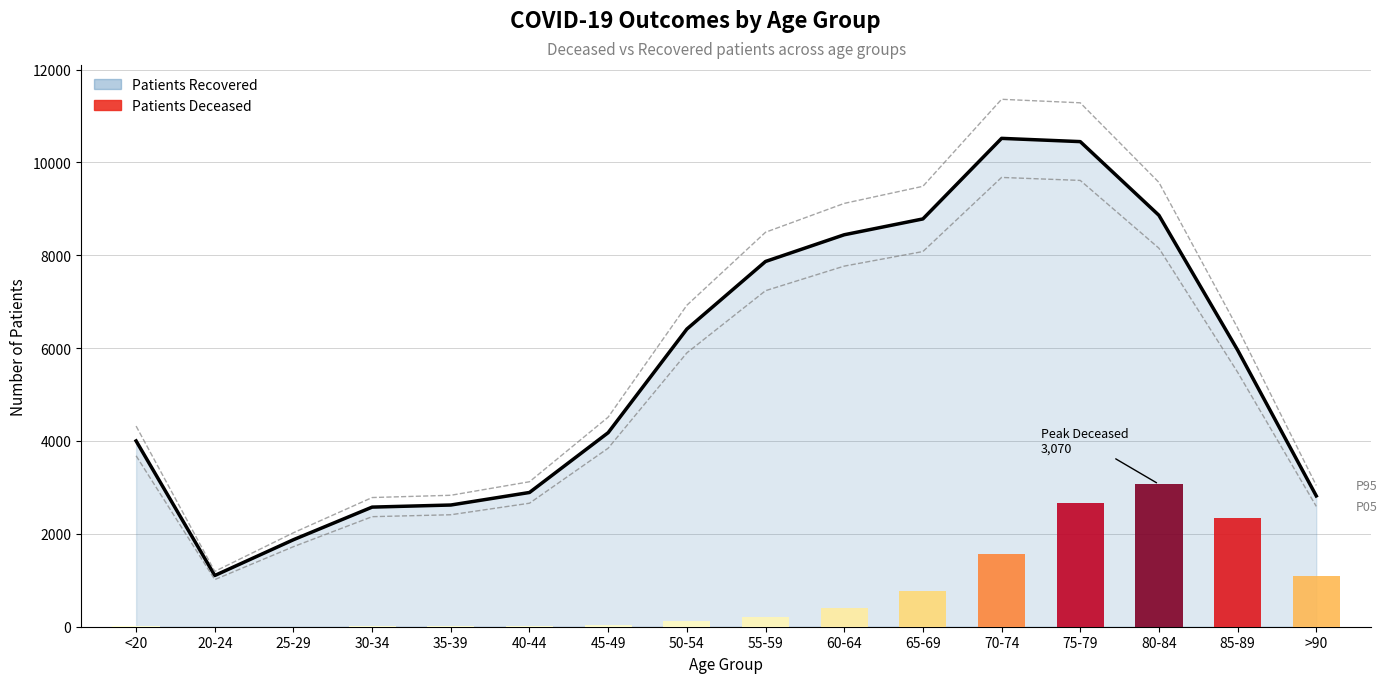

What is the sum of the values at 70-74 and >90?

13334